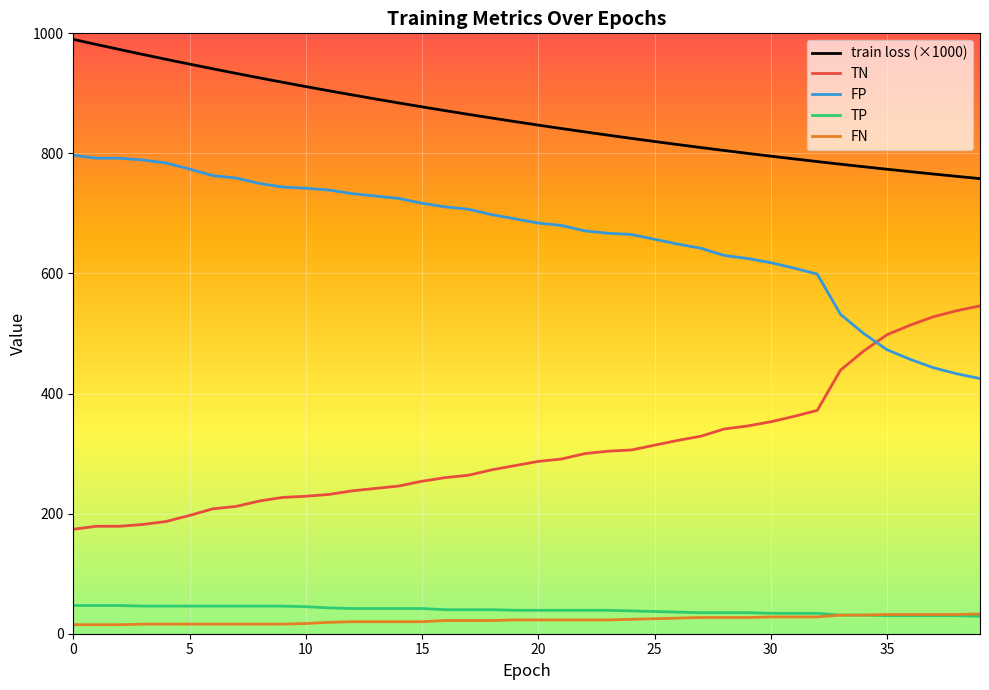

Rank the series by their maximum value, from highest to lowest.

train loss (×1000), FP, TN, TP, FN